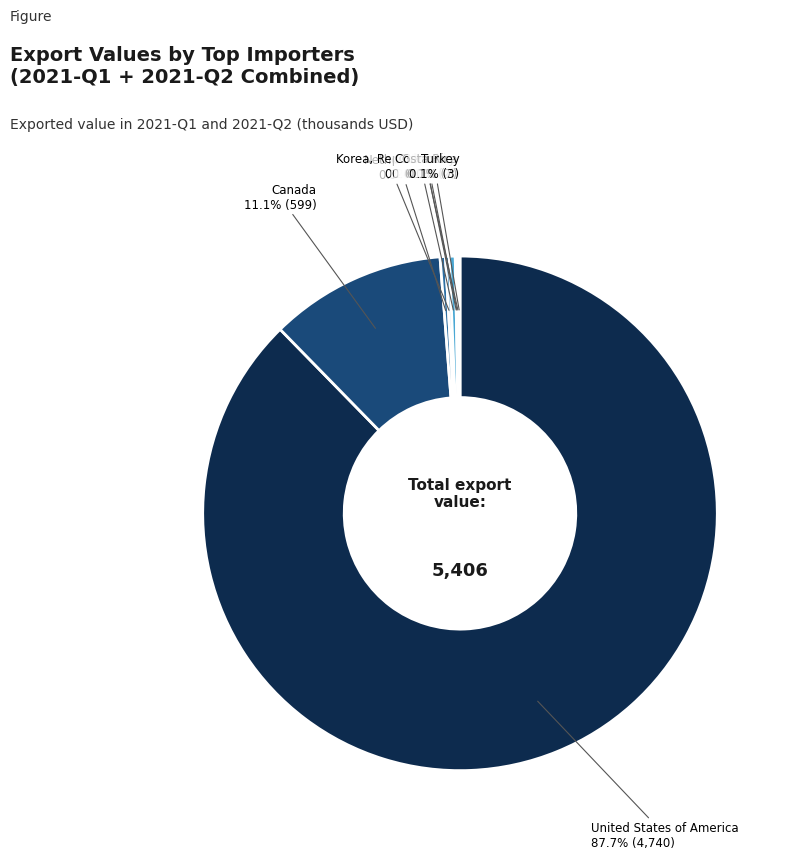

Count the number of slices in the pie.

10